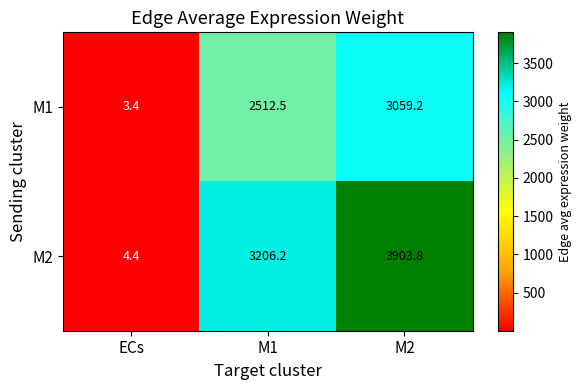

What is the sum of all M2 values?

7114.4